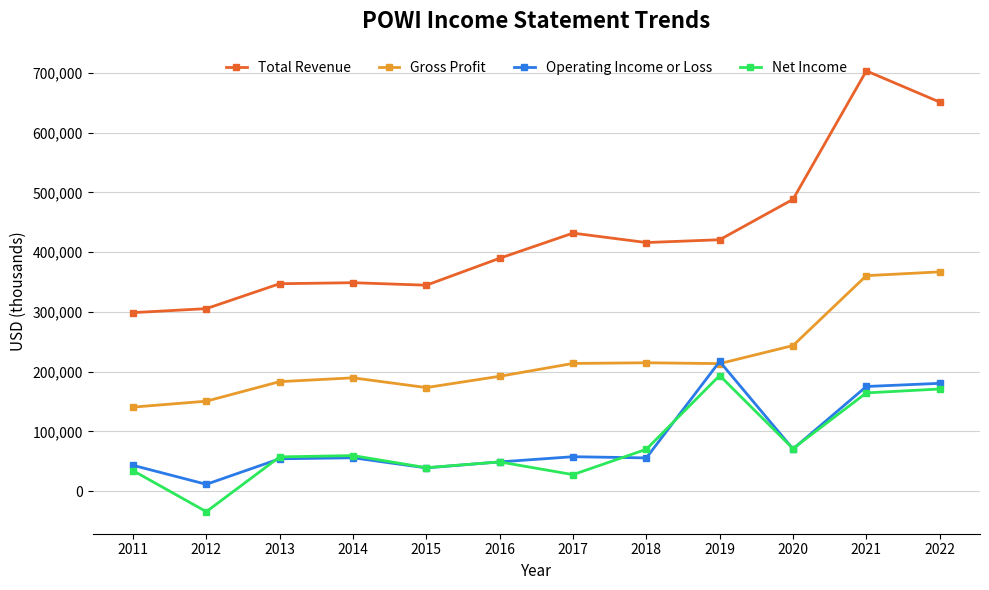

What is the value of the Gross Profit point at the 6th from the left?

192200